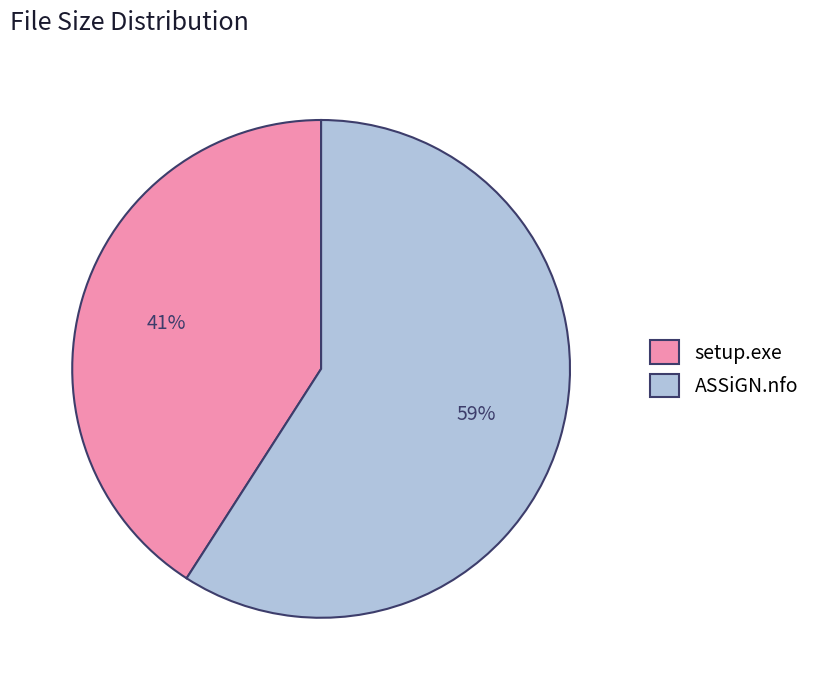

Does ASSiGN.nfo account for over 50% of the chart?

Yes